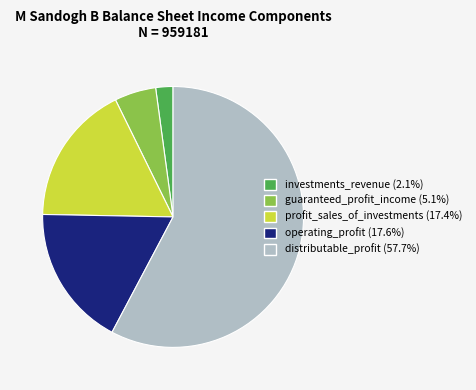

Which category has the biggest portion of the pie?

distributable_profit